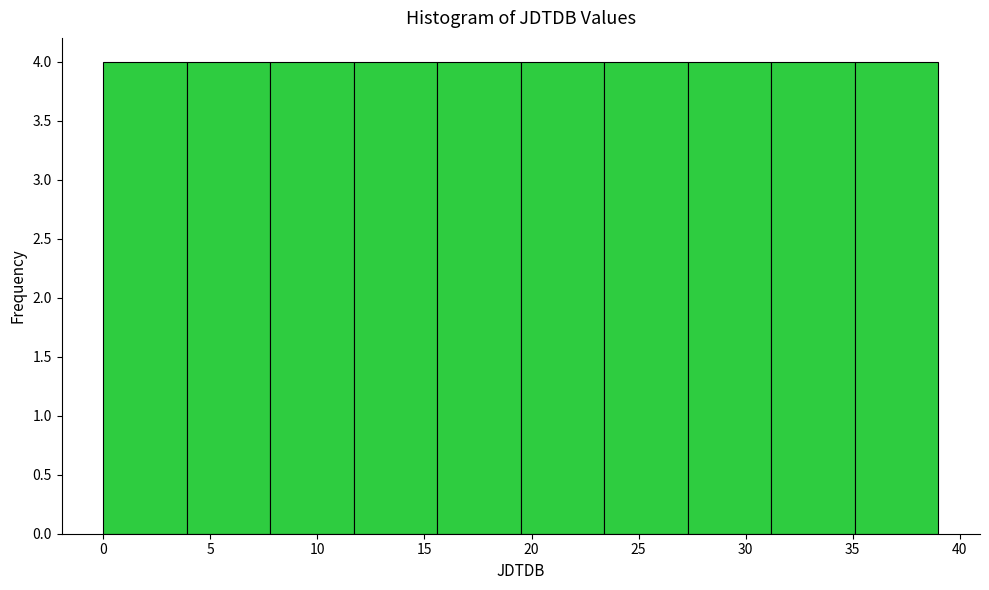

Reading left to right, transcribe this chart: for each bar, give the range it covers on the x-axis and its height. Neither the bar edges nor the heights are printed on the chart, so give them approximately, as read against the axes.

0.0 to 3.9: 4
3.9 to 7.8: 4
7.8 to 11.7: 4
11.7 to 15.6: 4
15.6 to 19.5: 4
19.5 to 23.4: 4
23.4 to 27.3: 4
27.3 to 31.2: 4
31.2 to 35.1: 4
35.1 to 39.0: 4